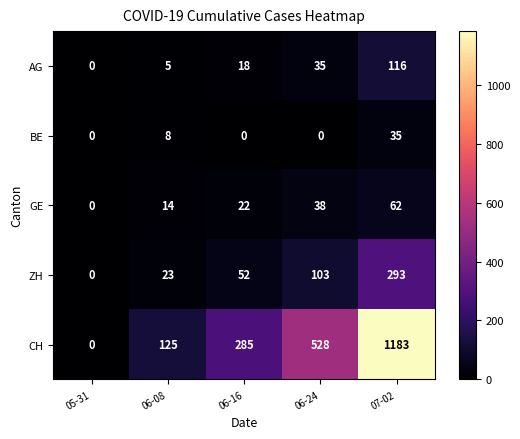

At 06-16, list the series in order from largest to smallest.

CH, ZH, GE, AG, BE